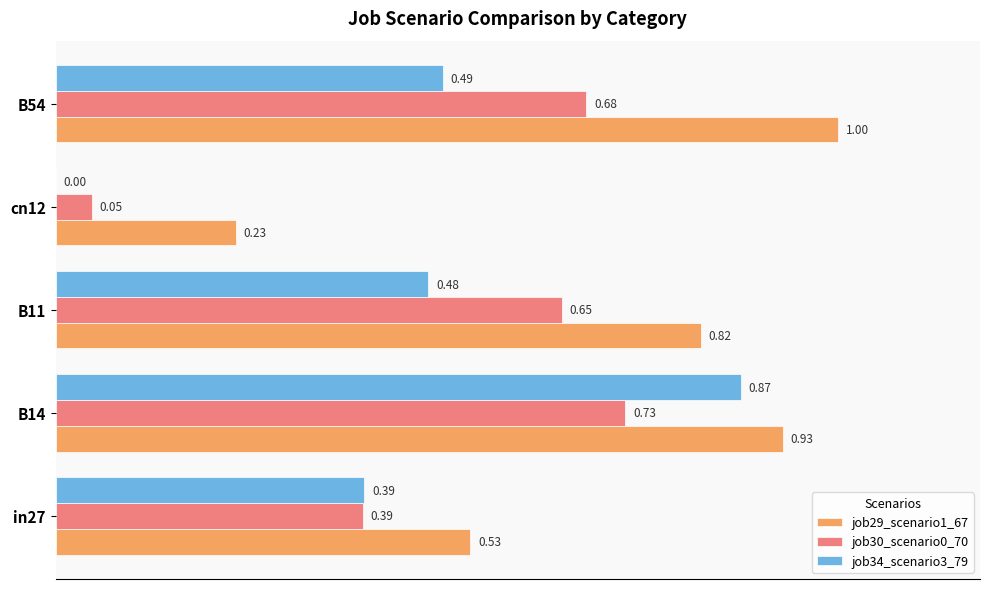

What is the highest value of the job29_scenario1_67 series?

1.0